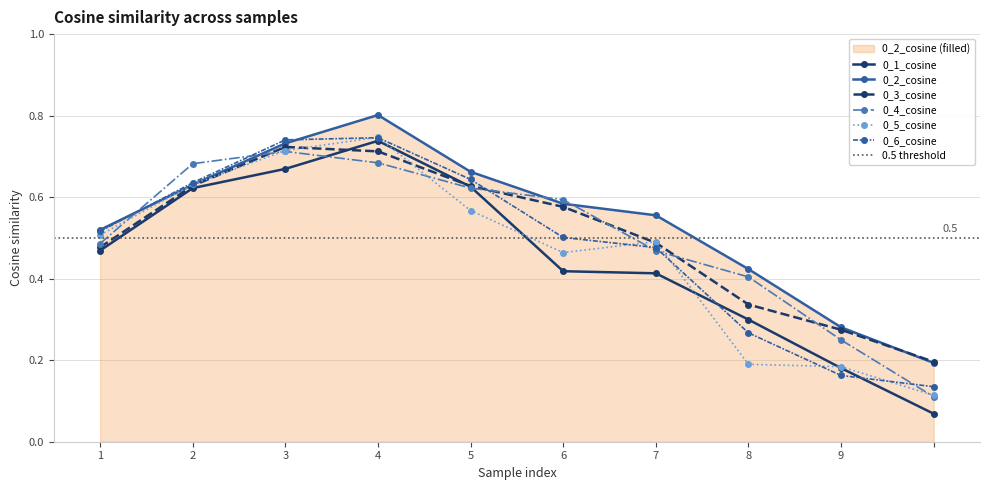

Which series has the widest spread of values?

0_1_cosine